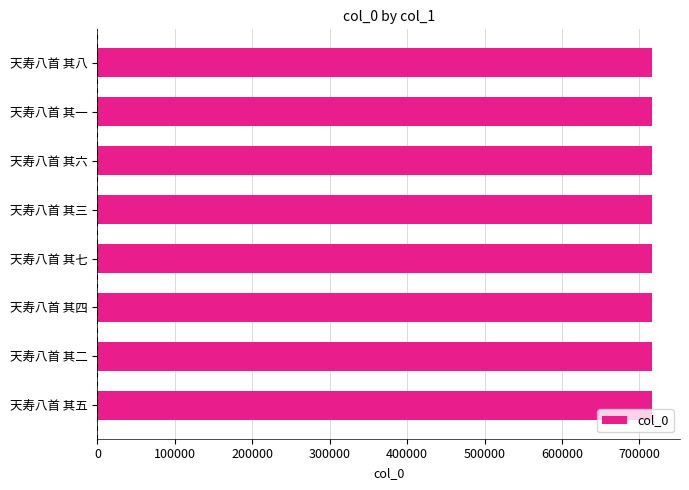

Count the number of categories in the chart.

8